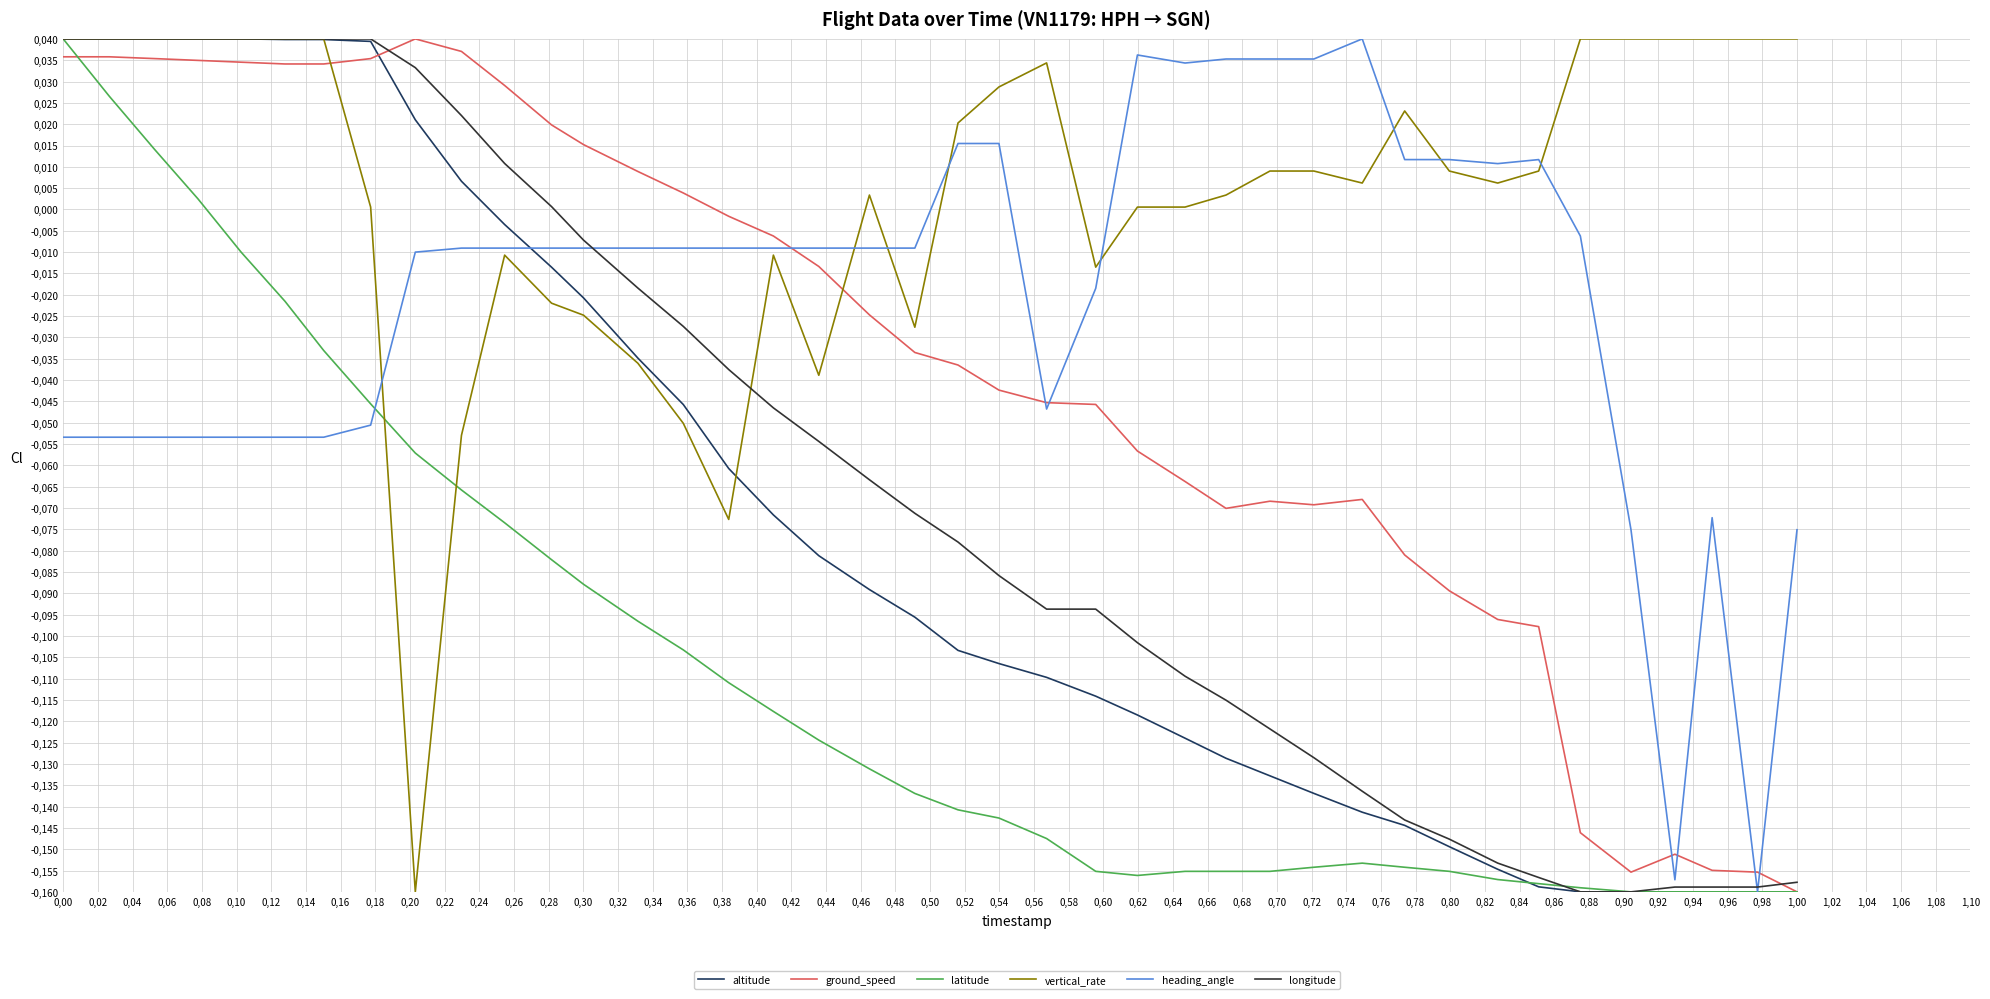

Does the chart display data point markers on the line(s)?

No